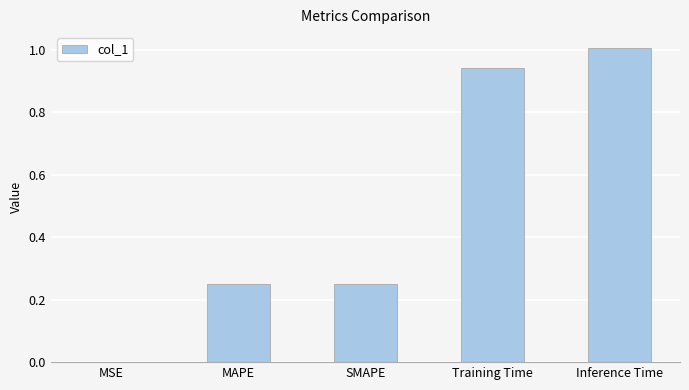

What is the greatest value displayed?

1.0